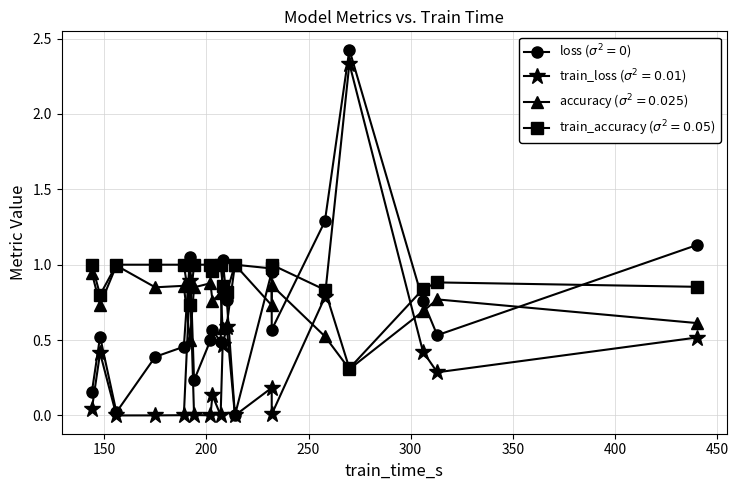

What is the difference between the second highest and minimum values?

1.3